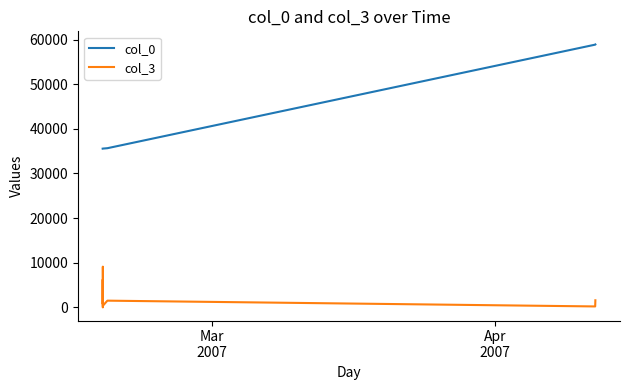

True or false: col_0 and col_3 cross at least once.

False